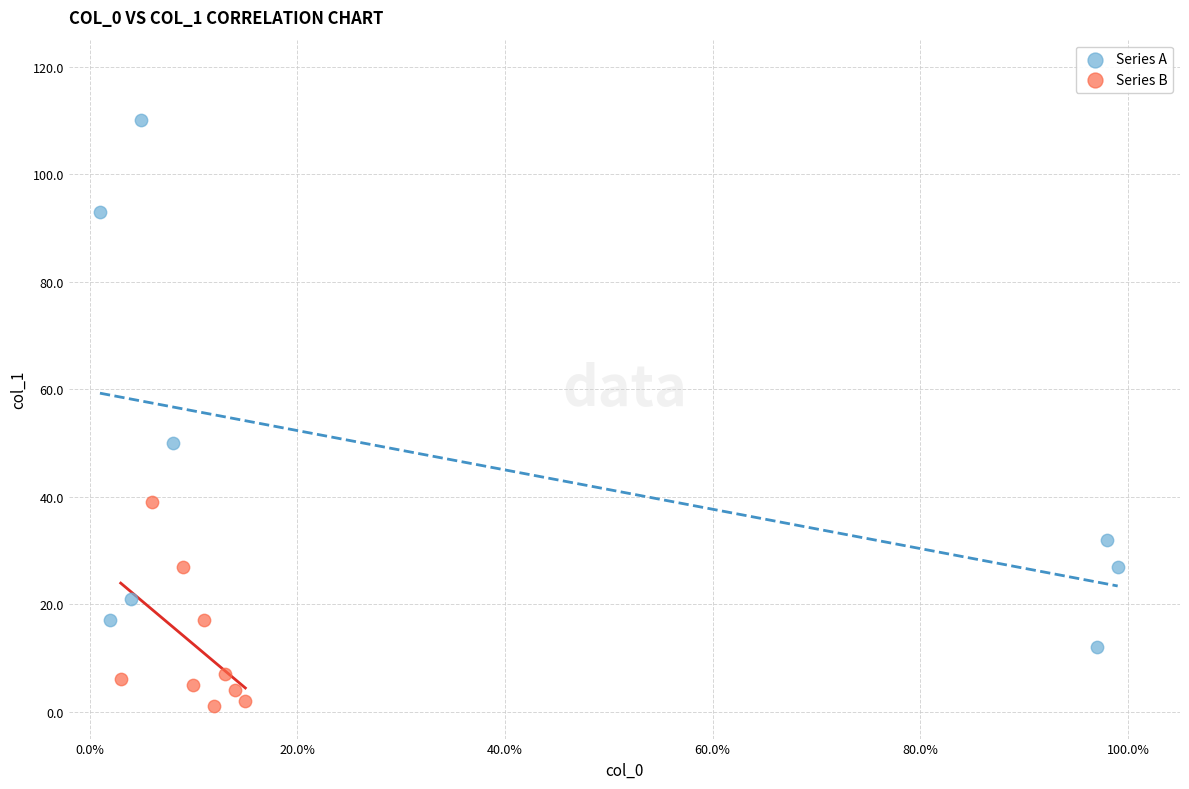

Which series has the widest spread of Y values?

Series A